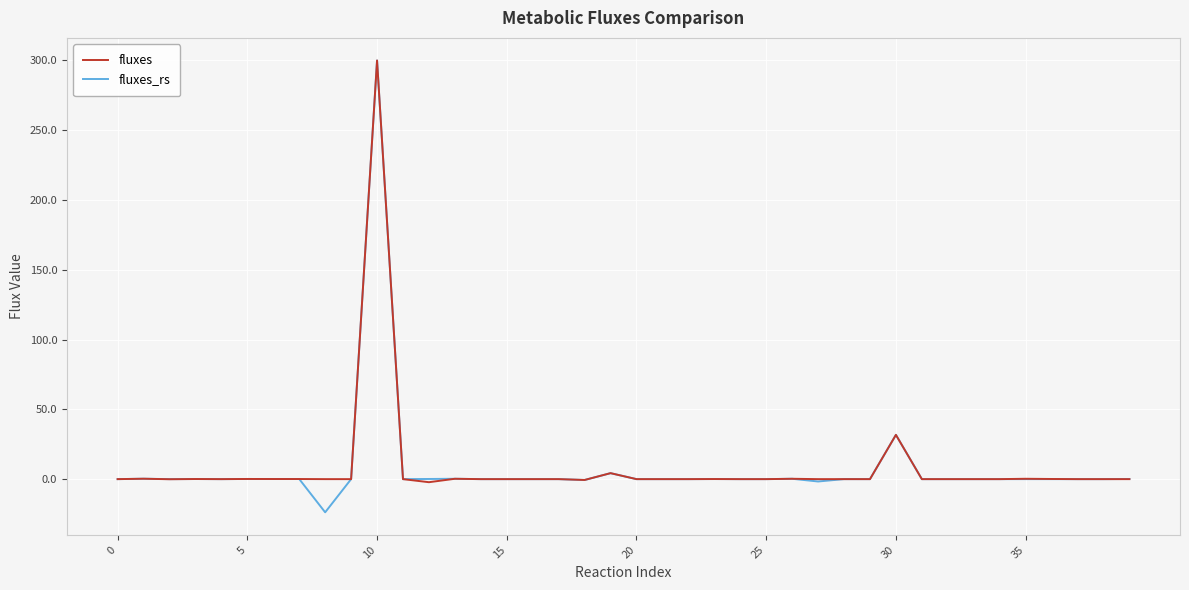

Which series has the widest spread of values?

fluxes_rs